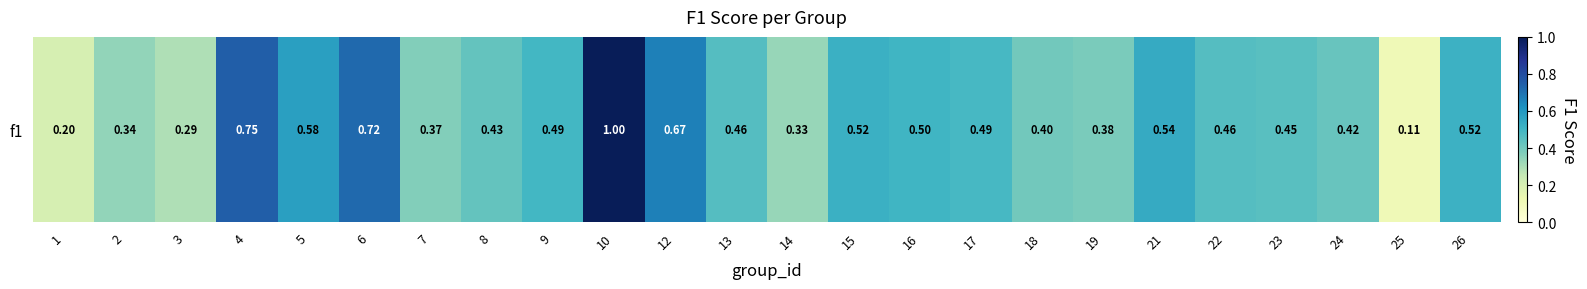

What value does the data have at 26?

0.5